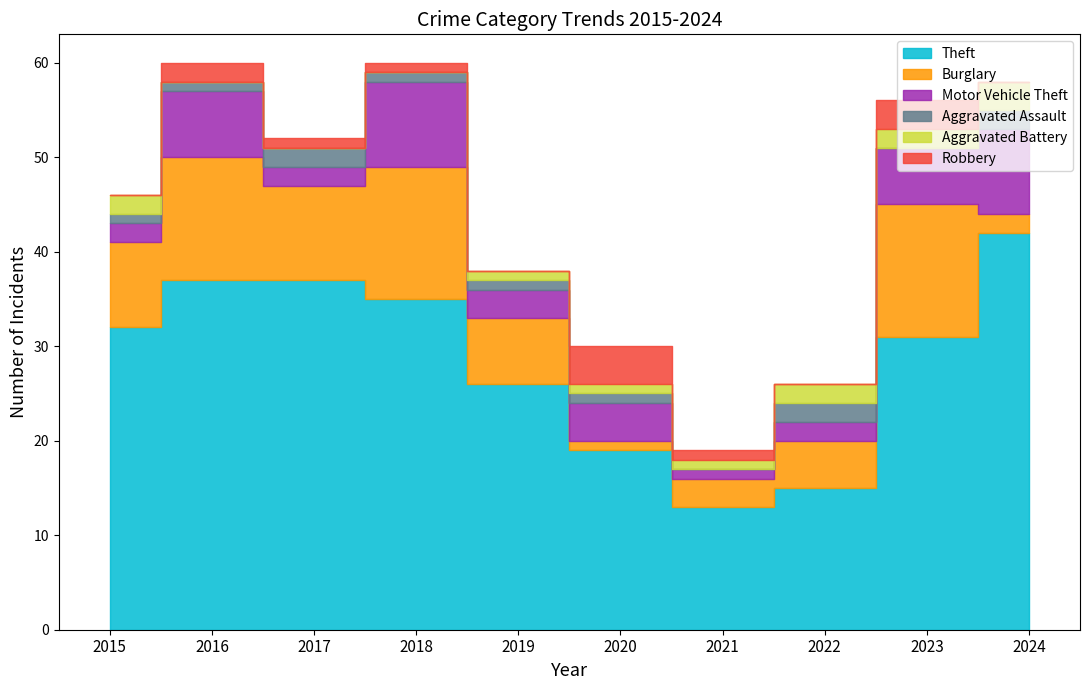

Where is the first local maximum for Aggravated Assault?

2017